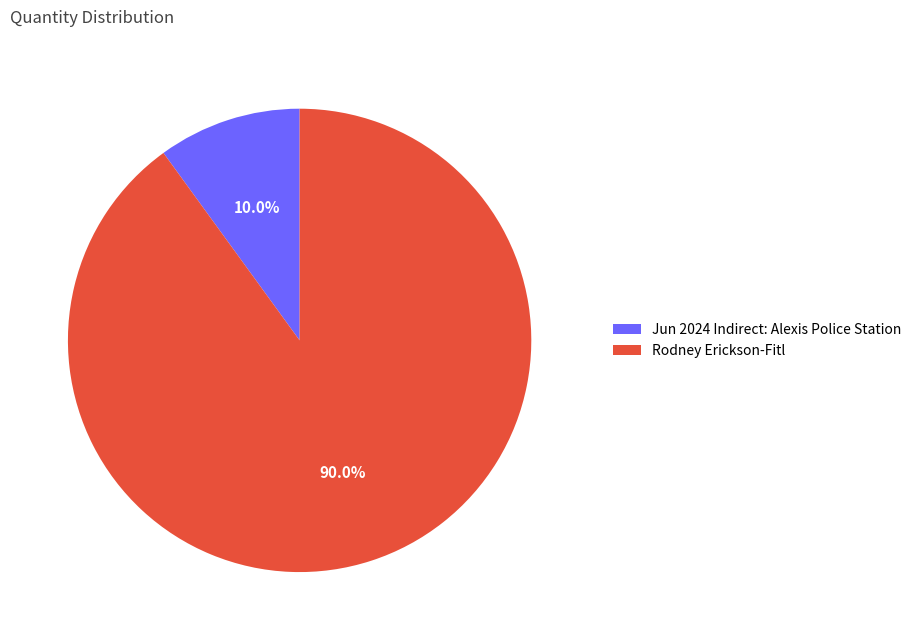

Combined, what portion of the pie is Rodney Erickson-Fitl and Jun 2024 Indirect: Alexis Police Station?

100.0%